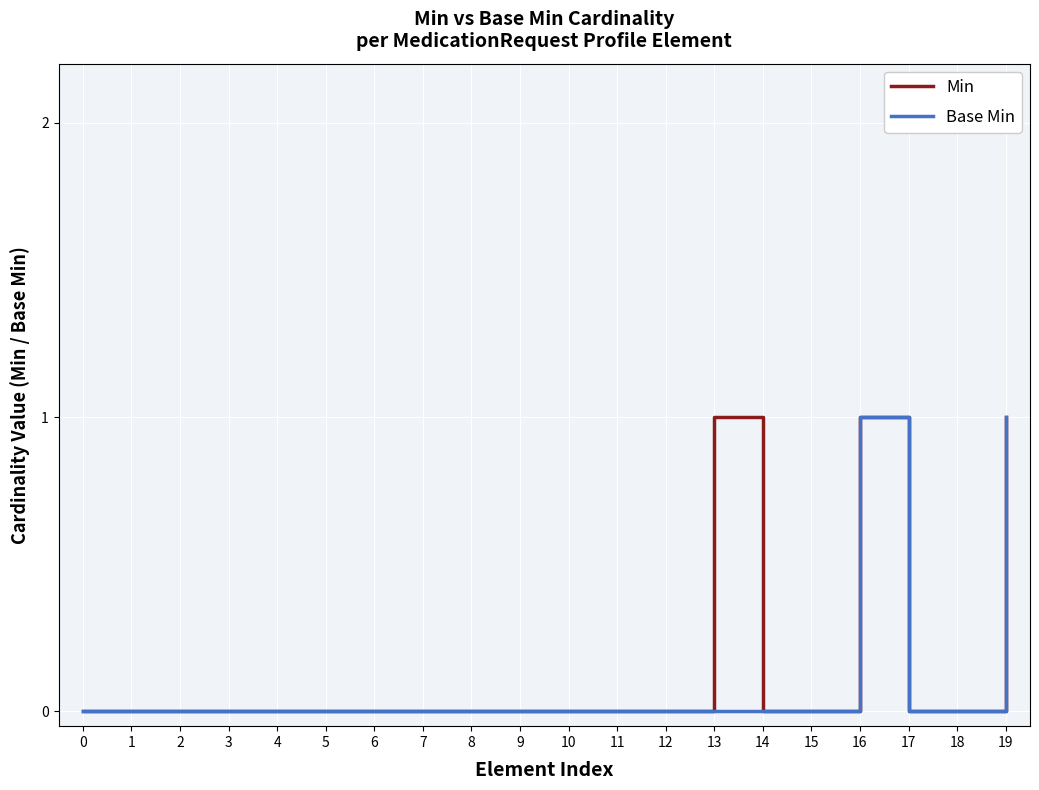

Reading left to right, extract all data points from this chart.

Min: 0=0	1=0	2=0	3=0	4=0	5=0	6=0	7=0	8=0	9=0	10=0	11=0	12=0	13=1	14=0	15=0	16=1	17=0	18=0	19=1
Base Min: 0=0	1=0	2=0	3=0	4=0	5=0	6=0	7=0	8=0	9=0	10=0	11=0	12=0	13=0	14=0	15=0	16=1	17=0	18=0	19=1